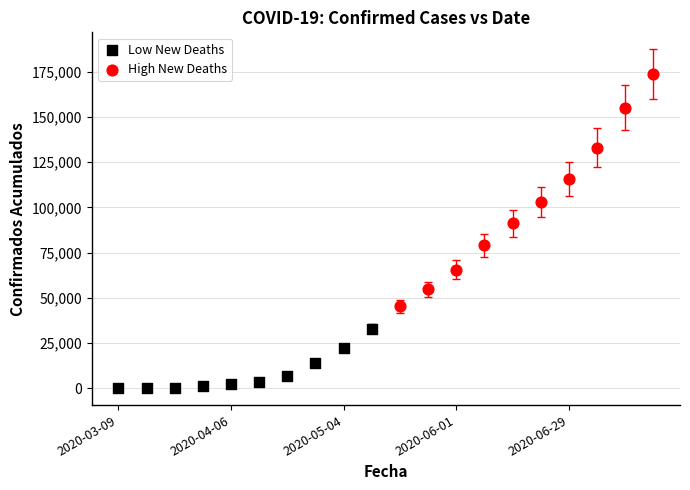

Which series has the widest spread of Y values?

High New Deaths